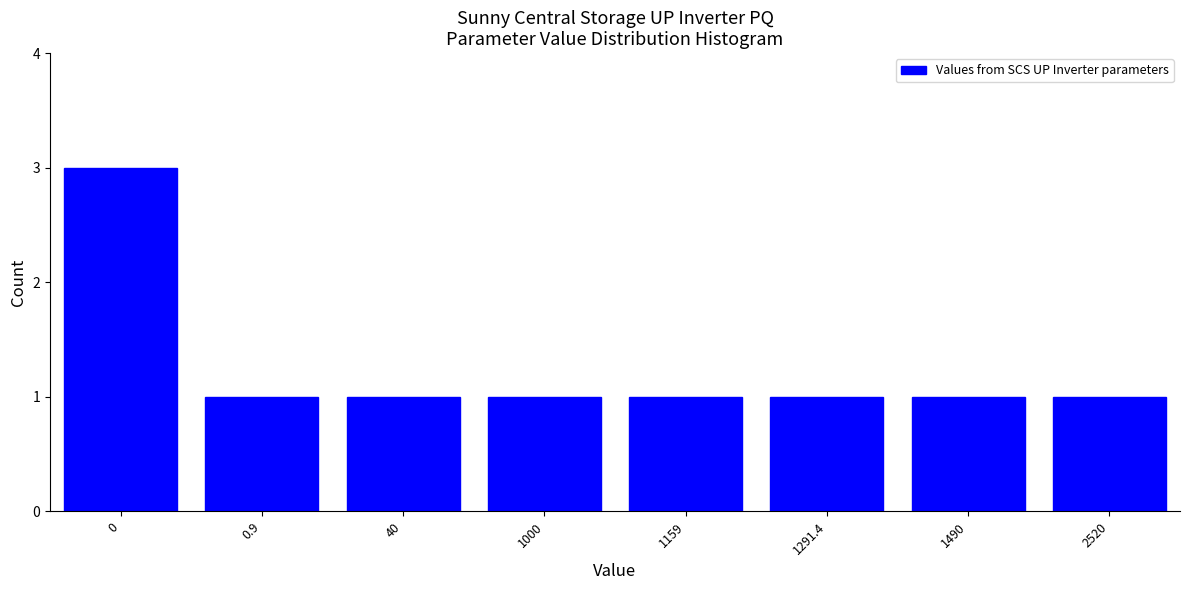

Reading left to right, what are all the values shown in this chart?

0=3	0.9=1	40=1	1000=1	1159=1	1291.4=1	1490=1	2520=1